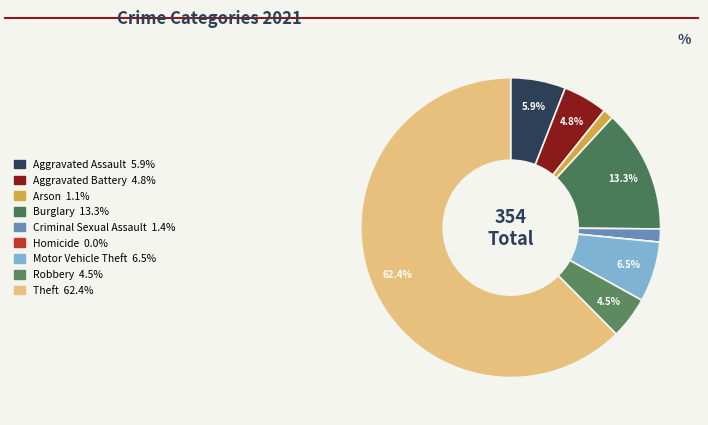

To the nearest percent, what percentage of the pie is Robbery?

5%